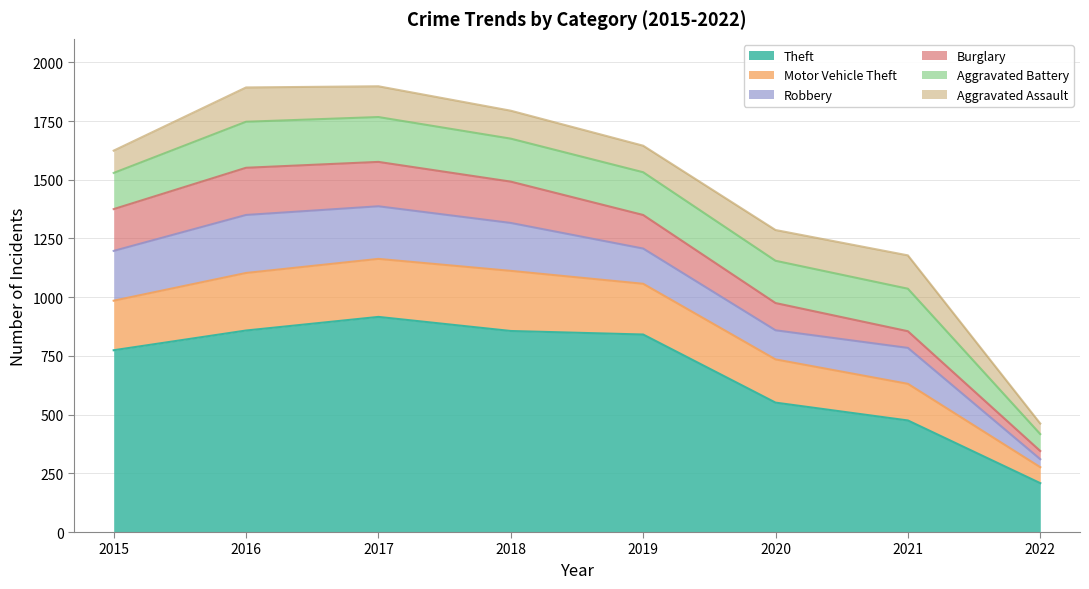

What is the sum of the Burglary values at 2018 and 2017?

365